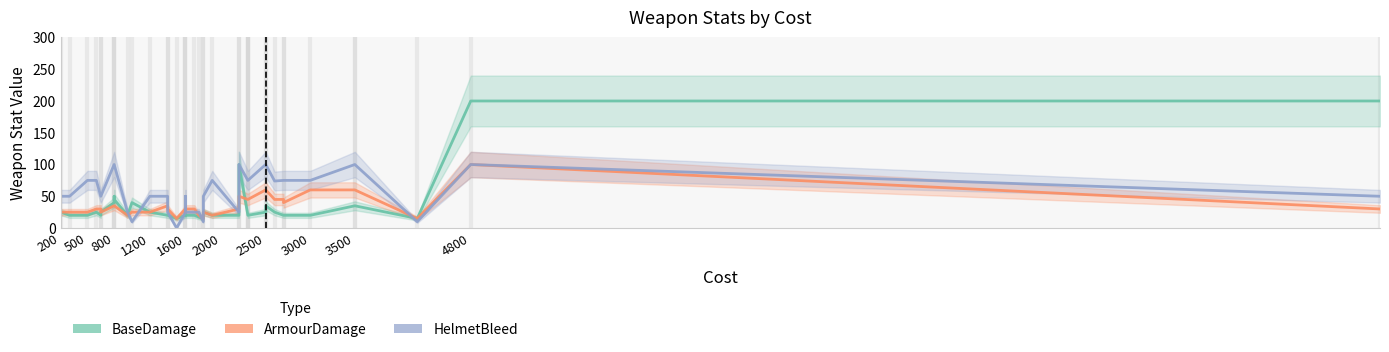

Reading left to right, transcribe all the data shown in this chart.

BaseDamage: 25	20	20	25	20	25	40	50	45	20	40	25	20	20	15	20	25	20	20	17	15	25	20	20	100	20	20	20	20	25	35	25	20	20	20	35	35	15	200	200
ArmourDamage: 25	25	25	30	30	25	35	35	35	20	25	25	35	30	15	30	25	30	30	20	15	25	20	30	50	45	45	45	45	60	60	45	45	40	60	60	60	15	100	30
HelmetBleed: 50	50	75	75	50	50	100	100	100	25	10	50	50	25	0	25	50	25	25	25	10	50	75	25	100	75	75	75	75	100	100	74	75	75	75	100	100	10	100	50